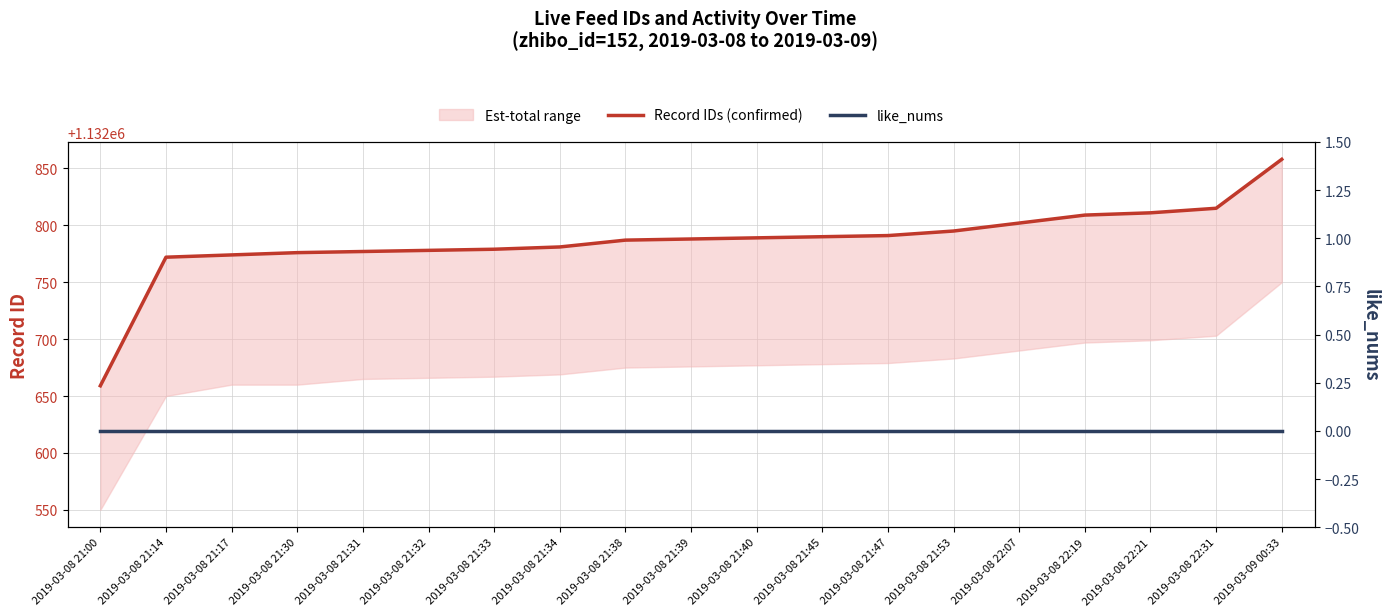

Reading right to left, extract all data points from this chart.

Record IDs (confirmed): 2019-03-09 00:33=1132858	2019-03-08 22:31=1132815	2019-03-08 22:21=1132811	2019-03-08 22:19=1132809	2019-03-08 22:07=1132802	2019-03-08 21:53=1132795	2019-03-08 21:47=1132791	2019-03-08 21:45=1132790	2019-03-08 21:40=1132789	2019-03-08 21:39=1132788	2019-03-08 21:38=1132787	2019-03-08 21:34=1132781	2019-03-08 21:33=1132779	2019-03-08 21:32=1132778	2019-03-08 21:31=1132777	2019-03-08 21:30=1132776	2019-03-08 21:17=1132774	2019-03-08 21:14=1132772	2019-03-08 21:00=1132659
like_nums: 2019-03-09 00:33=0	2019-03-08 22:31=0	2019-03-08 22:21=0	2019-03-08 22:19=0	2019-03-08 22:07=0	2019-03-08 21:53=0	2019-03-08 21:47=0	2019-03-08 21:45=0	2019-03-08 21:40=0	2019-03-08 21:39=0	2019-03-08 21:38=0	2019-03-08 21:34=0	2019-03-08 21:33=0	2019-03-08 21:32=0	2019-03-08 21:31=0	2019-03-08 21:30=0	2019-03-08 21:17=0	2019-03-08 21:14=0	2019-03-08 21:00=0